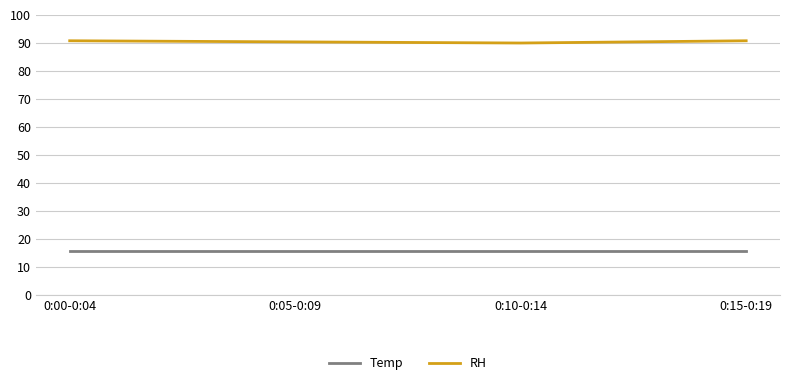

Does the chart have visible grid lines?

Yes